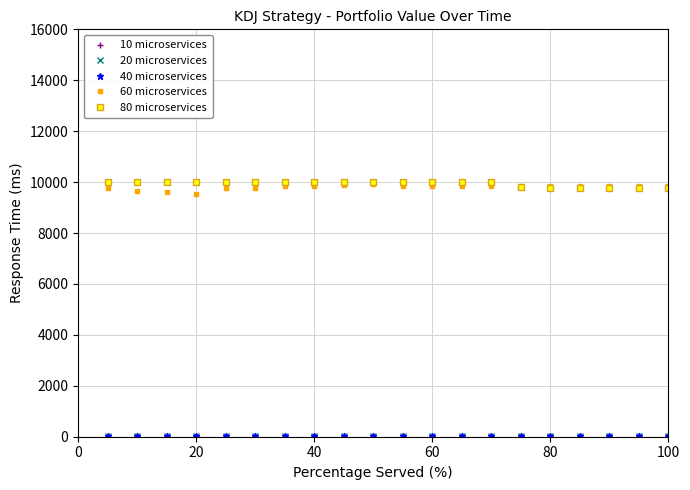

What is the maximum value for 80 microservices?

10000.0